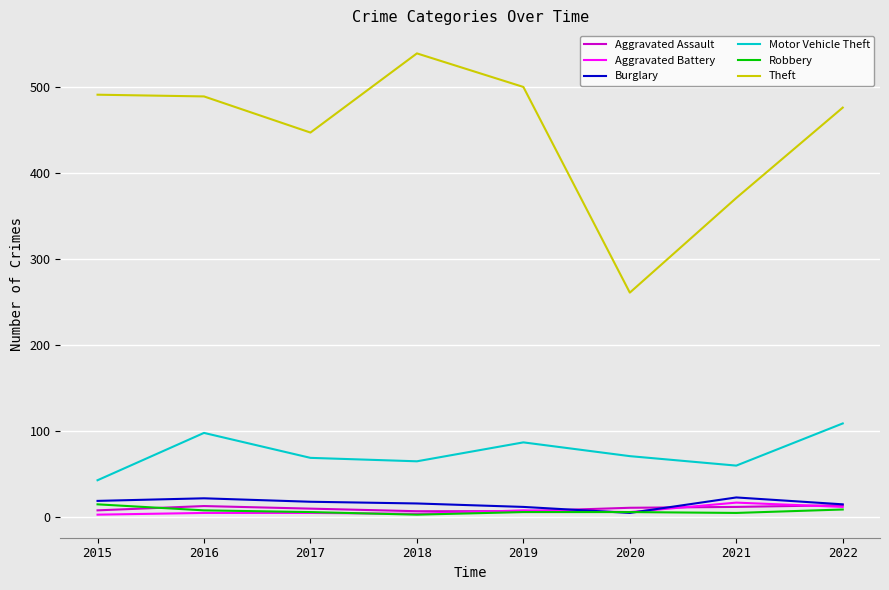

True or false: Theft has more than 0 points higher than both neighbors.

True